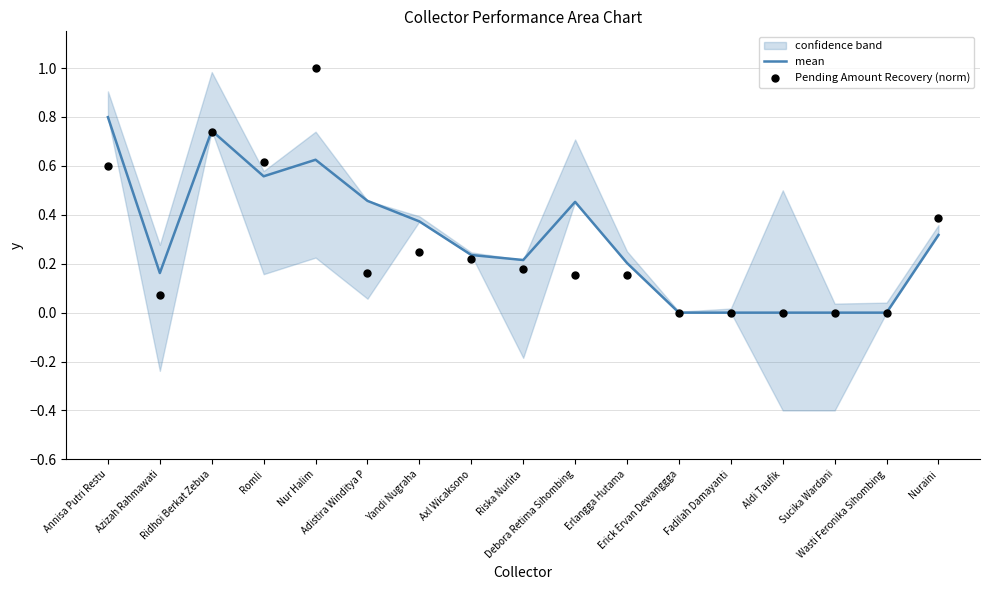

Which series has the largest Y range (max minus min)?

Pending Amount Recovery (norm)